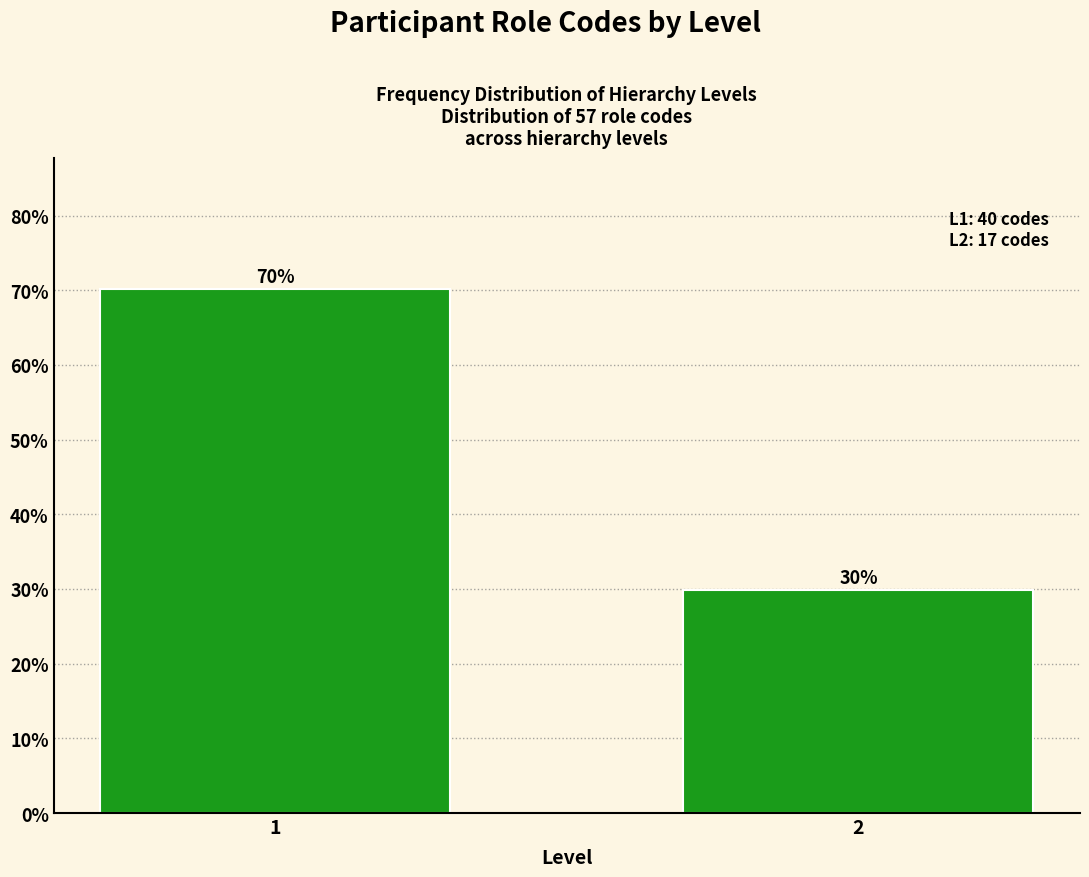

True or false: the data shows 116.9 at 1.

False